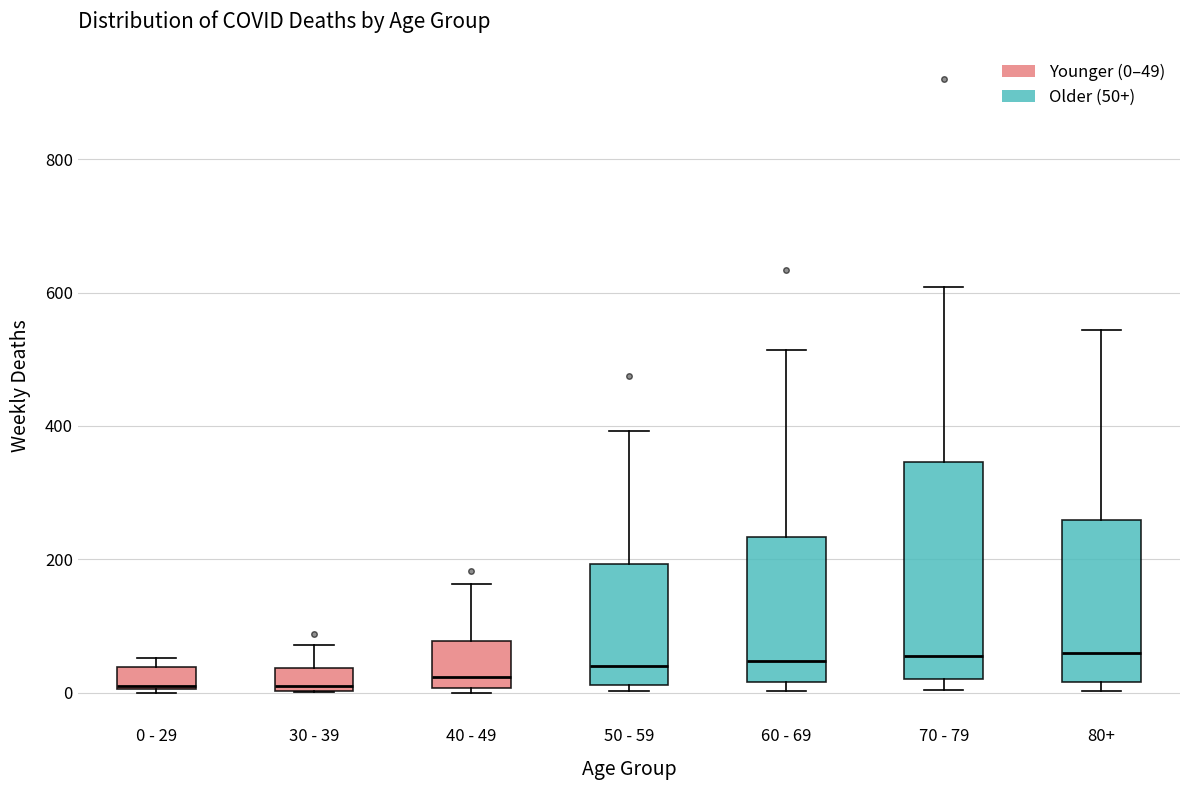

Reading left to right, transcribe this box plot: for each box, give where its median line is, the range the box spans, and where its two whiskers end, as read against the y-axis. The values are not printed on the chart, so give them approximately, as read against the axis.

0 - 29: median 20, box 0 to 40, whiskers 0 to 60
30 - 39: median 20, box 0 to 40, whiskers 0 to 80
40 - 49: median 20, box 0 to 80, whiskers 0 (just below the box's lower edge) to 160
50 - 59: median 40, box 20 to 200, whiskers 0 to 400
60 - 69: median 40, box 20 to 240, whiskers 0 to 520
70 - 79: median 60, box 20 to 340, whiskers 0 to 600
80+: median 60, box 20 to 260, whiskers 0 to 540